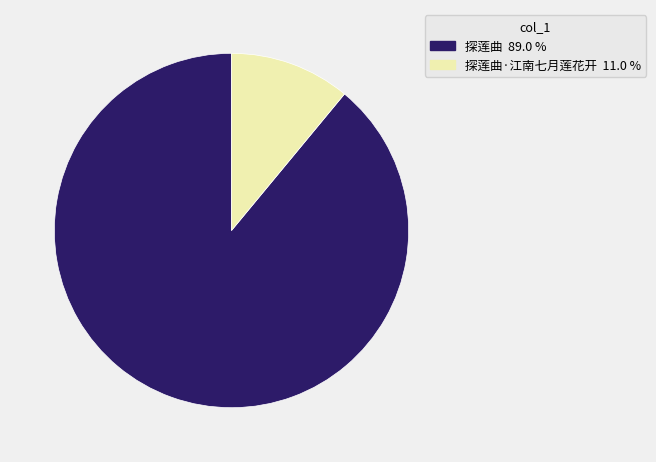

Is there a majority slice in this chart?

Yes